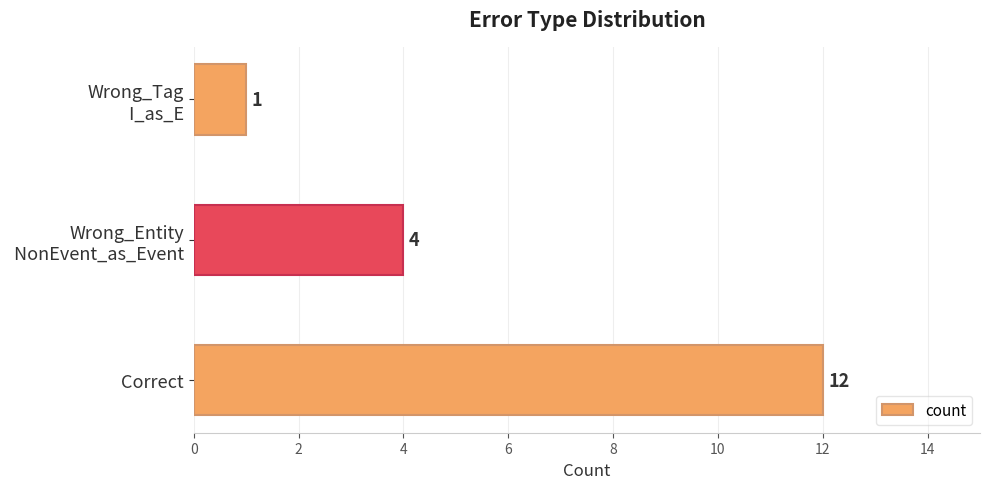

How many series are shown in this chart?

1